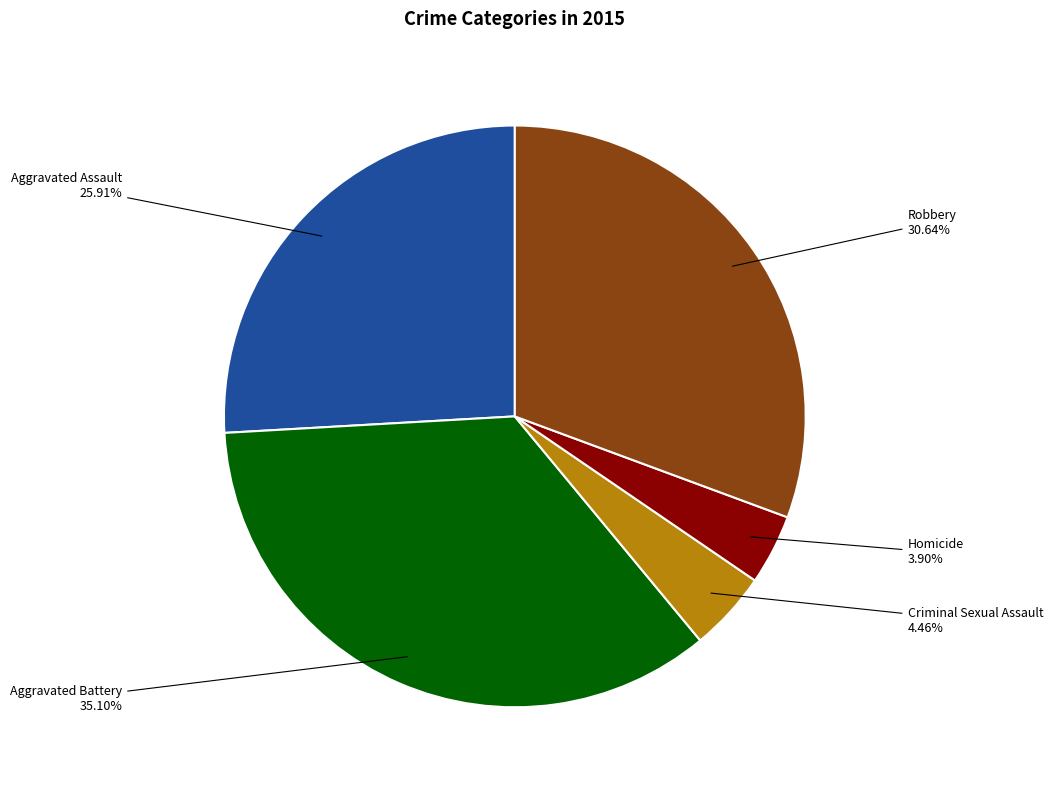

Is there any slice that represents more than half of the pie?

No